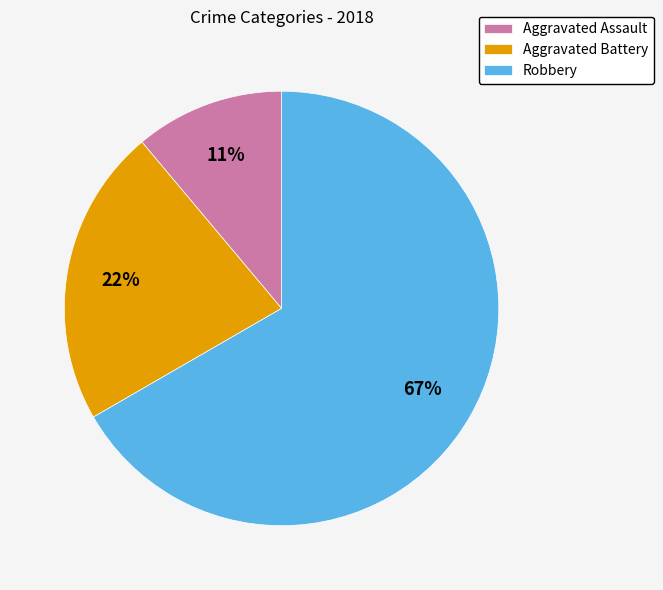

How many slices are in this pie chart?

3